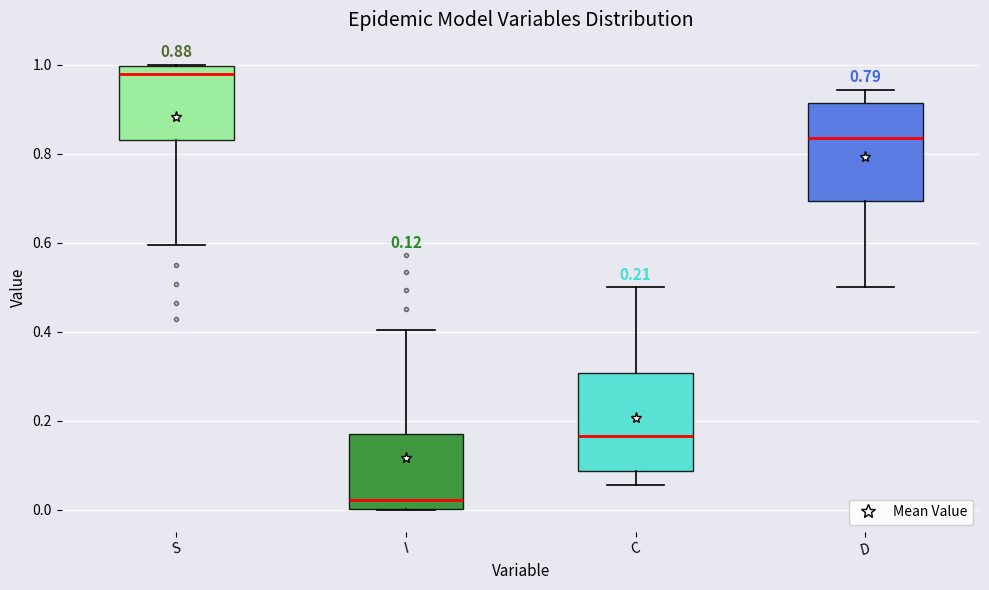

Which box has the lowest median line?

I